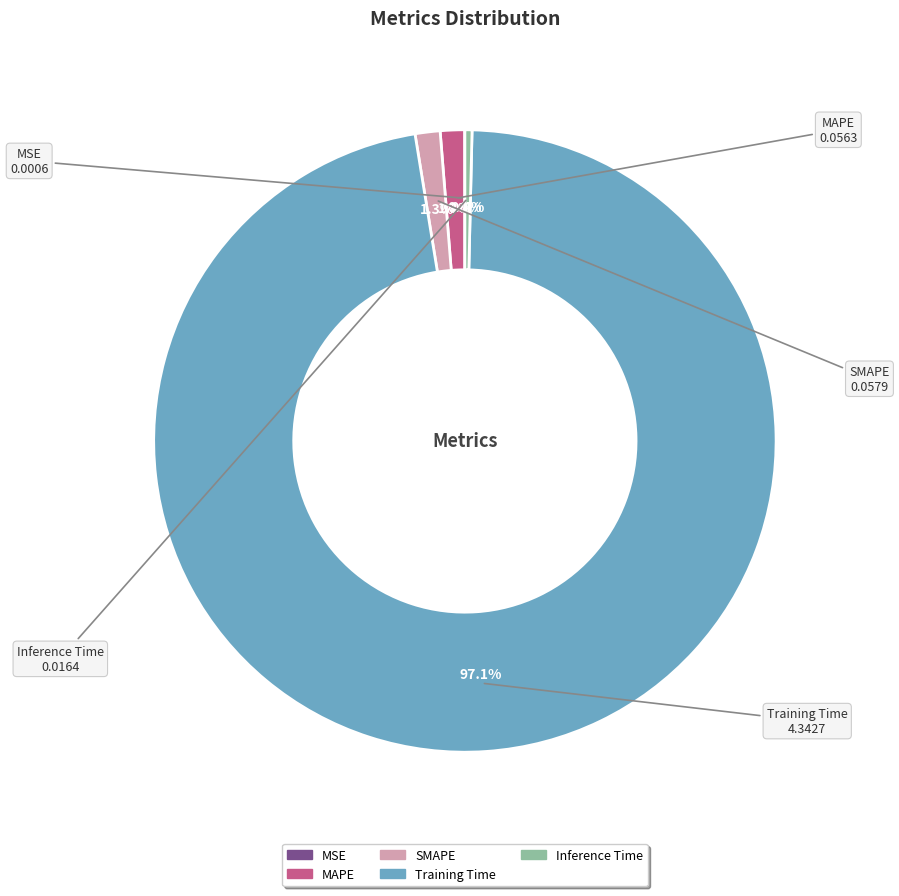

Which has a higher value, MAPE or Training Time?

Training Time